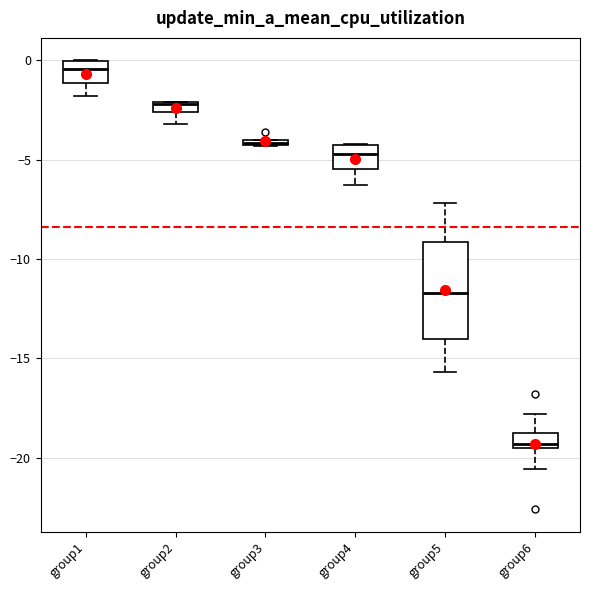

Which box is the tallest, from its lower edge to its upper edge?

group5